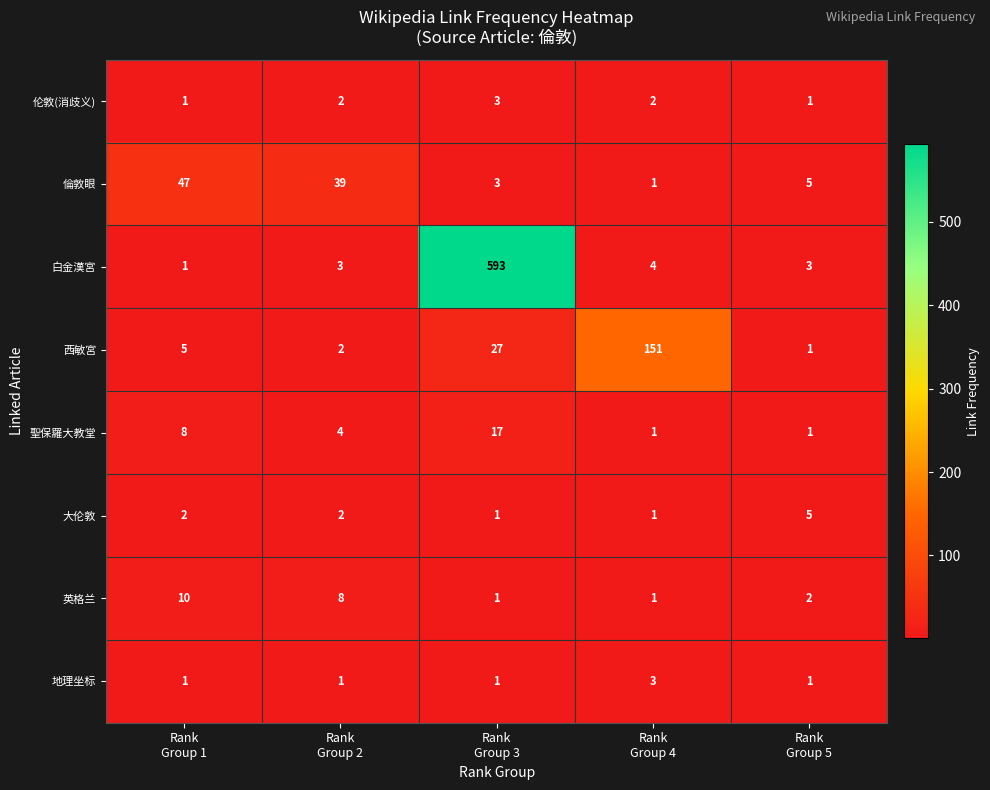

At which category is the sum across all series the highest?

Rank
Group 3